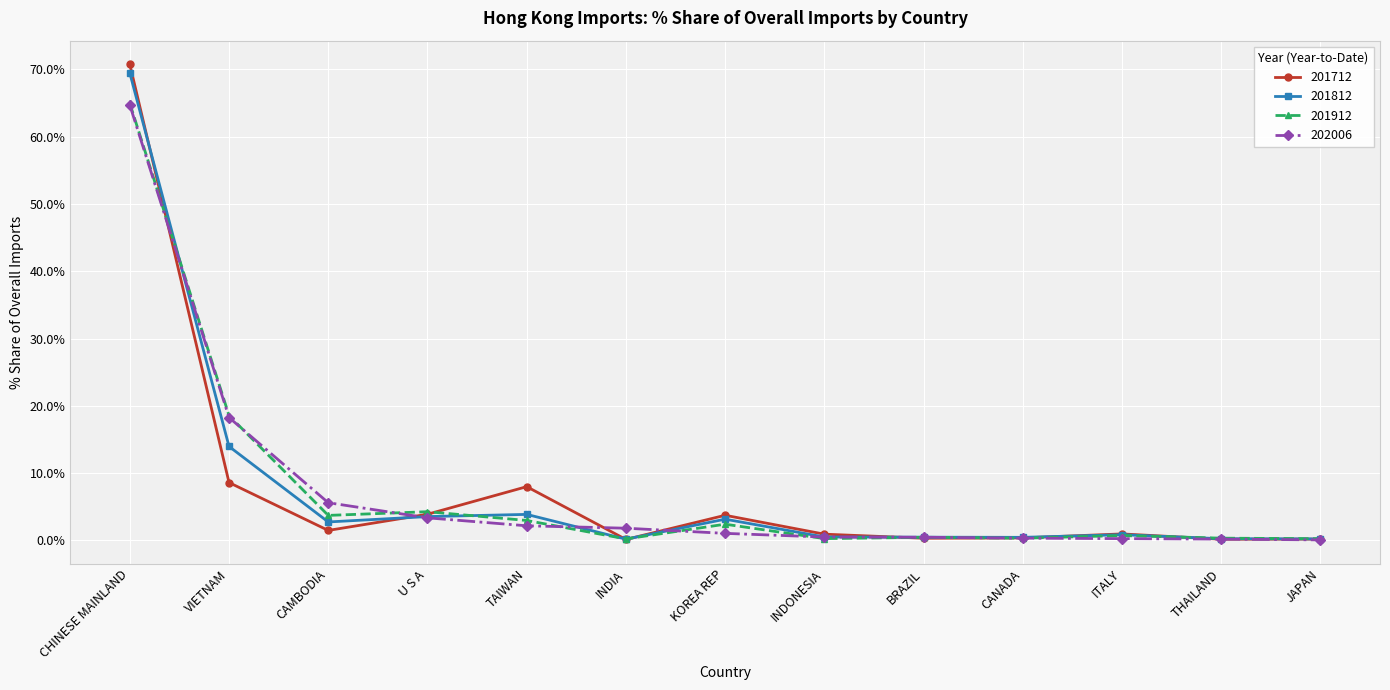

What is the value of the 201812 point at the 4th from the left?

3.5